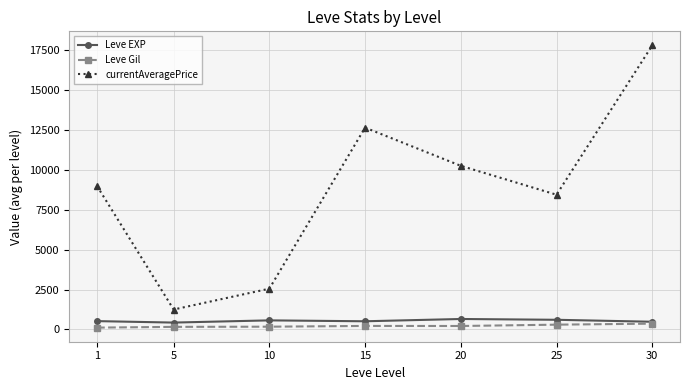

True or false: currentAveragePrice has more than 1 interior local peaks.

False